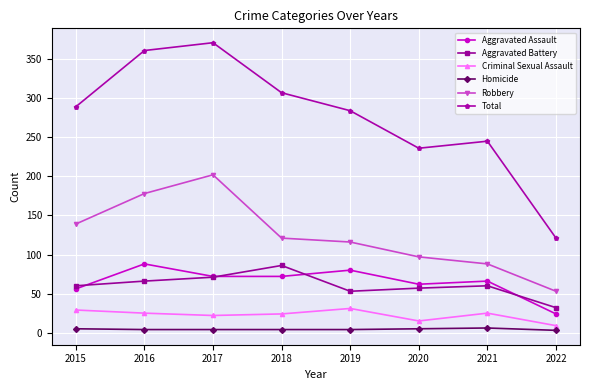

True or false: Aggravated Assault and Homicide intersect in this chart.

False